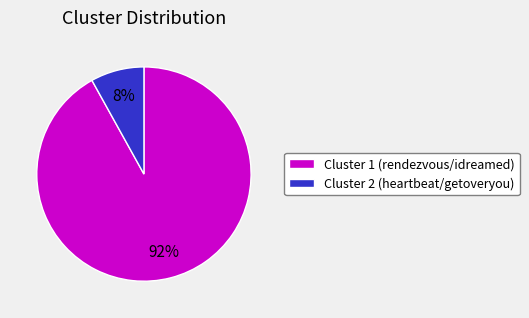

To the nearest percent, what portion does Cluster 2 (heartbeat/getoveryou) represent?

8%